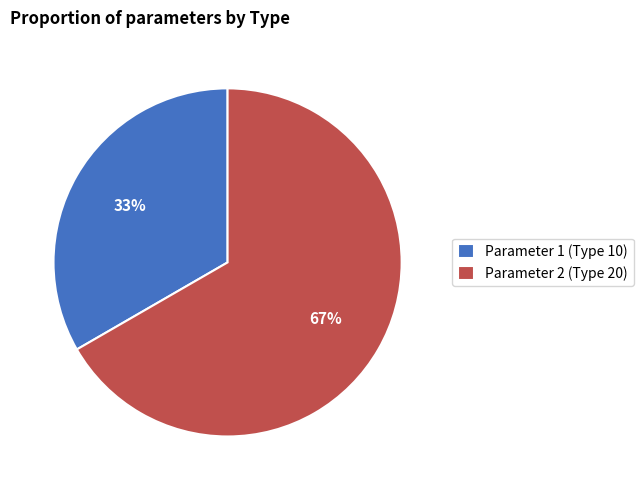

The Parameter 2 (Type 20) slice represents 72% of the pie. True or false?

False